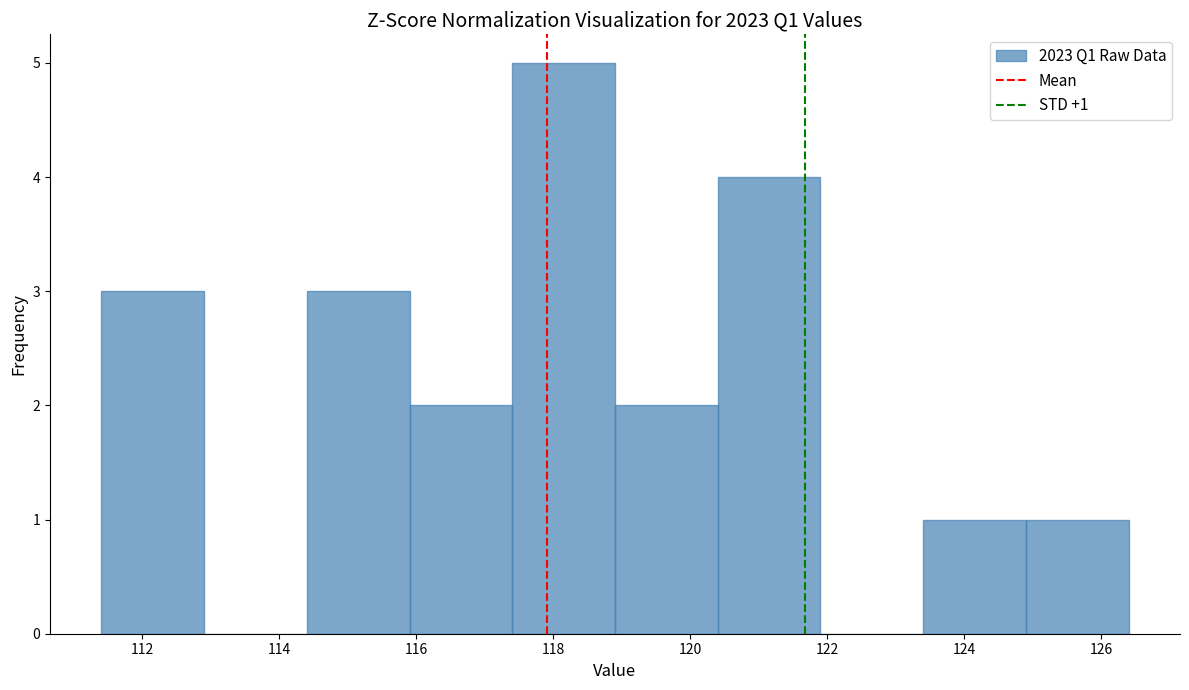

Over which range of the x-axis is the bar tallest?

117.4 to 118.9